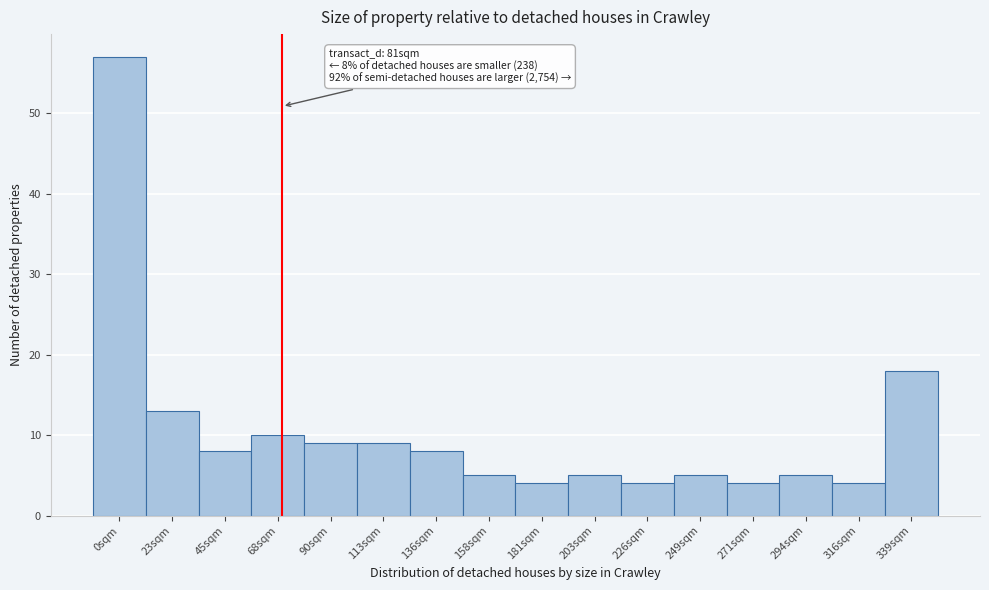

Reading right to left, list all the values displayed in this chart.

339sqm=18	316sqm=4	294sqm=5	271sqm=4	249sqm=5	226sqm=4	203sqm=5	181sqm=4	158sqm=5	136sqm=8	113sqm=9	90sqm=9	68sqm=10	45sqm=8	23sqm=13	0sqm=57